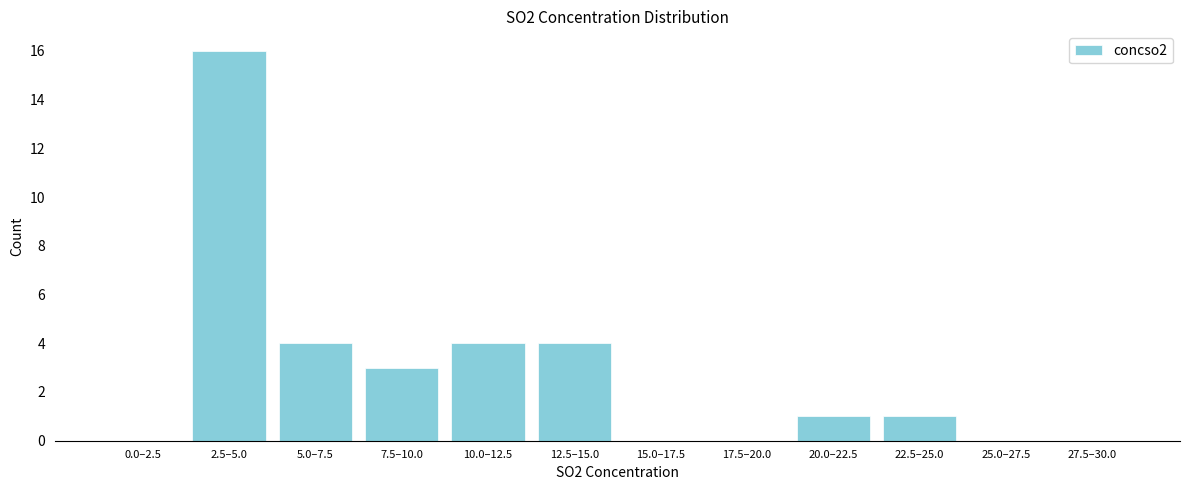

Reading left to right, extract all data points from this chart.

0.0–2.5=0	2.5–5.0=16	5.0–7.5=4	7.5–10.0=3	10.0–12.5=4	12.5–15.0=4	15.0–17.5=0	17.5–20.0=0	20.0–22.5=1	22.5–25.0=1	25.0–27.5=0	27.5–30.0=0